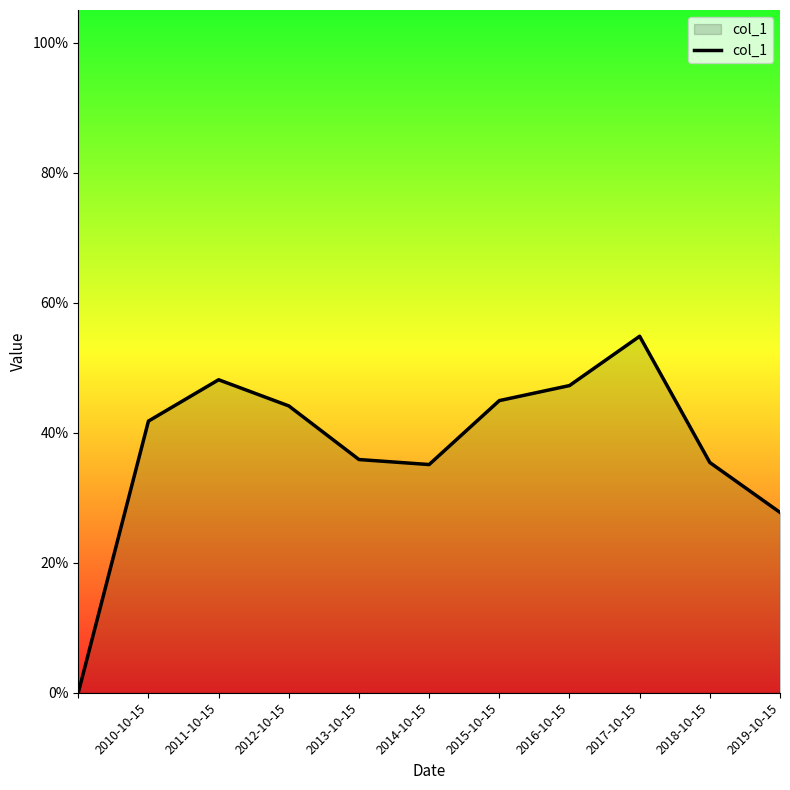

Does the chart have visible grid lines?

No